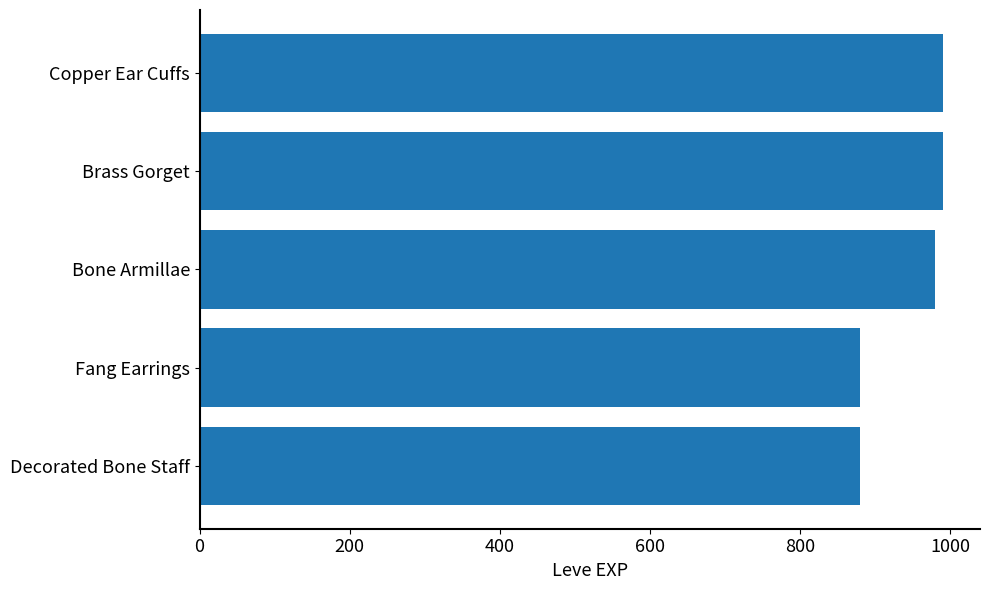

Reading bottom to top, extract all data points from this chart.

880	880	980	990	990